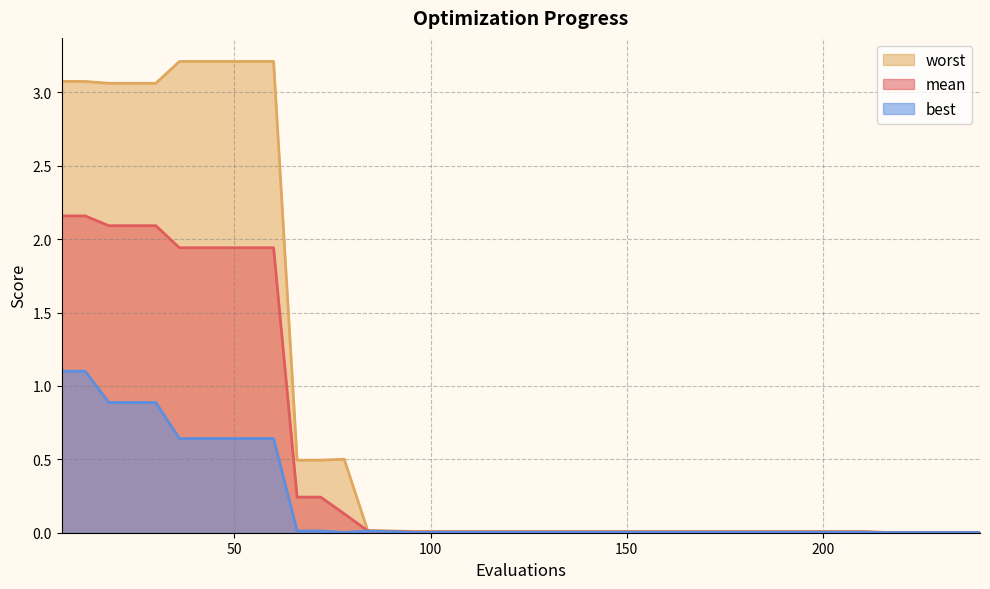

At how many categories does at least one series exceed 0?

40